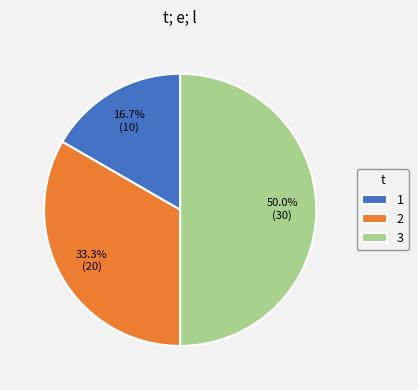

To the nearest percent, what is the average slice percentage?

33%